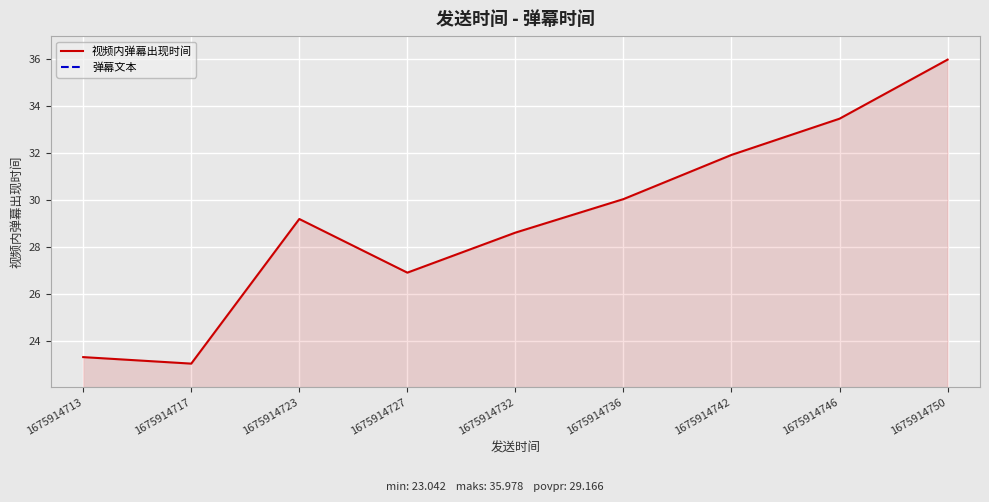

Where does the 视频内弹幕出现时间 series first go above 29?

1675914723